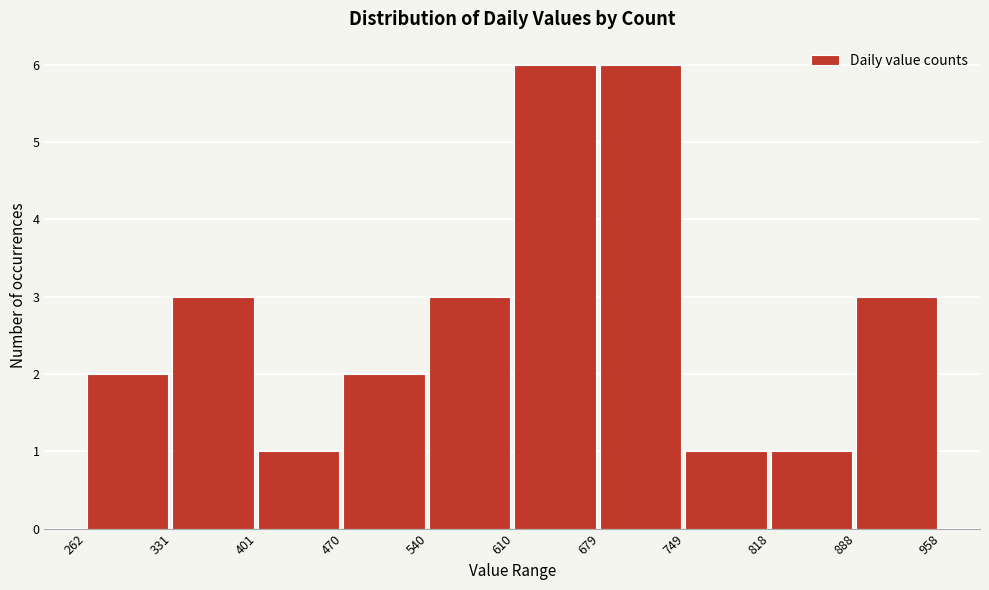

Reading left to right, transcribe this chart: for each bar, give the range it covers on the x-axis and its height. The values are not printed on the chart, so give them approximately, as read against the axis.

262 to 331: 2
331 to 401: 3
401 to 470: 1
470 to 540: 2
540 to 610: 3
610 to 679: 6
679 to 749: 6
749 to 818: 1
818 to 888: 1
888 to 958: 3